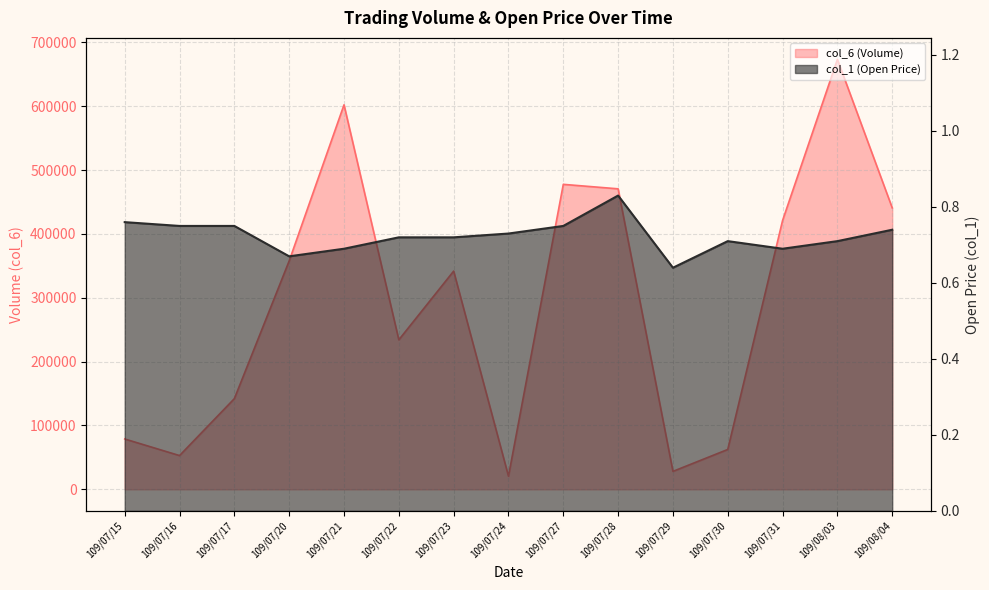

At which label does col_1 reach its peak?

109/07/28